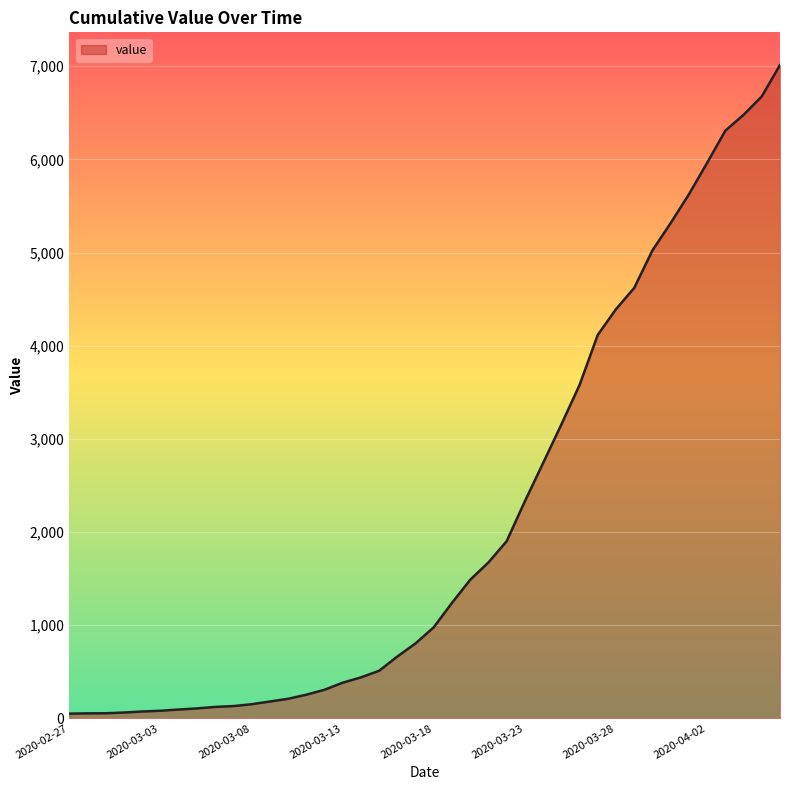

What is the average value?

2133